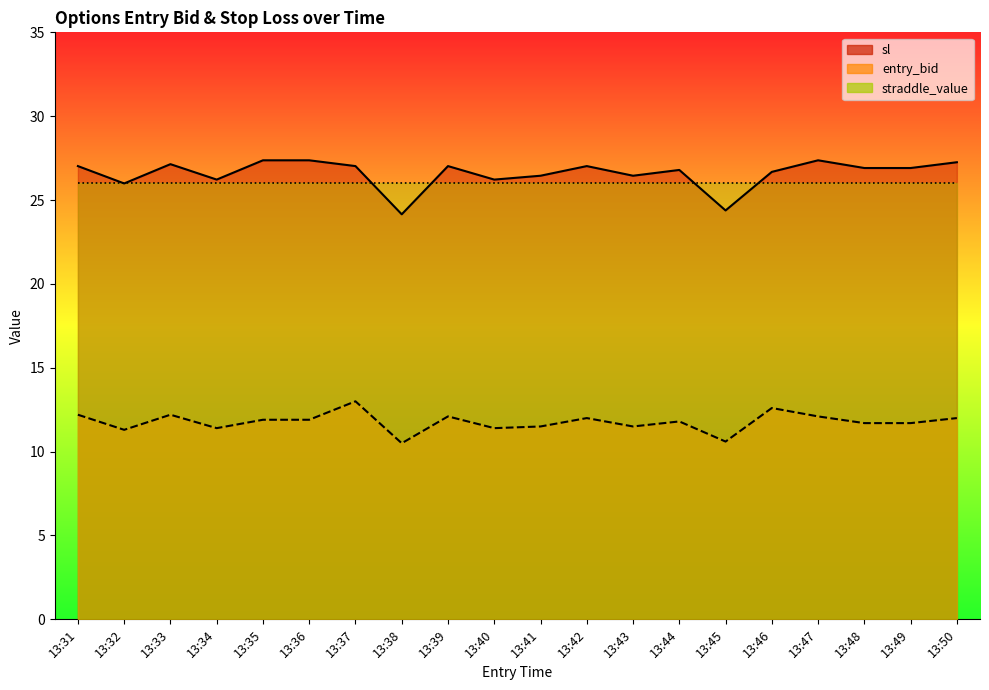

In entry_bid, how many points are lower than both neighbors (excluding endpoints)?

6